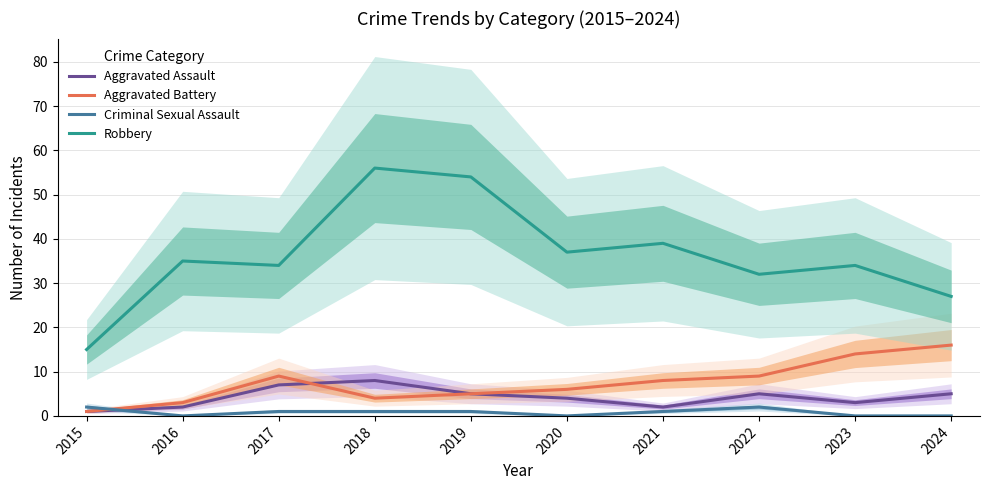

Reading left to right, extract all data points from this chart.

Aggravated Assault: 1	2	7	8	5	4	2	5	3	5
Aggravated Battery: 1	3	9	4	5	6	8	9	14	16
Criminal Sexual Assault: 2	0	1	1	1	0	1	2	0	0
Robbery: 15	35	34	56	54	37	39	32	34	27